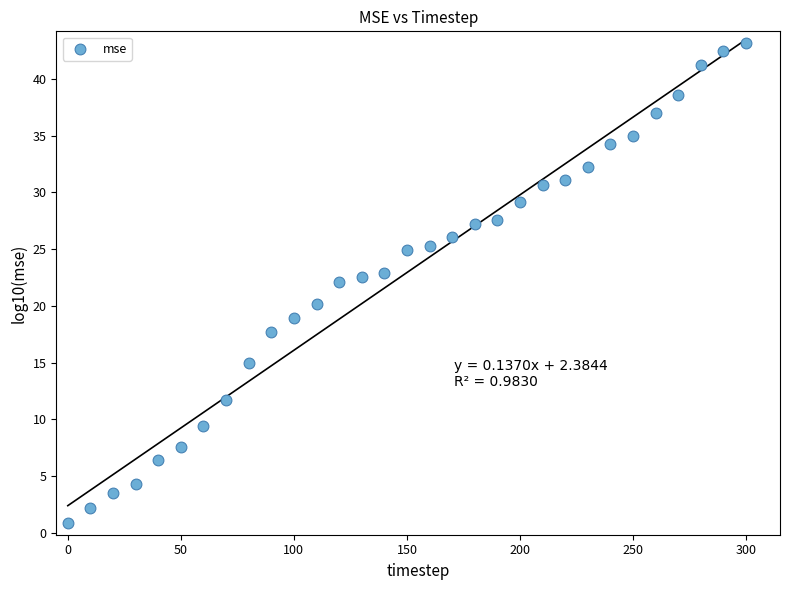

What is the range of Y values (max minus min)?

42.4